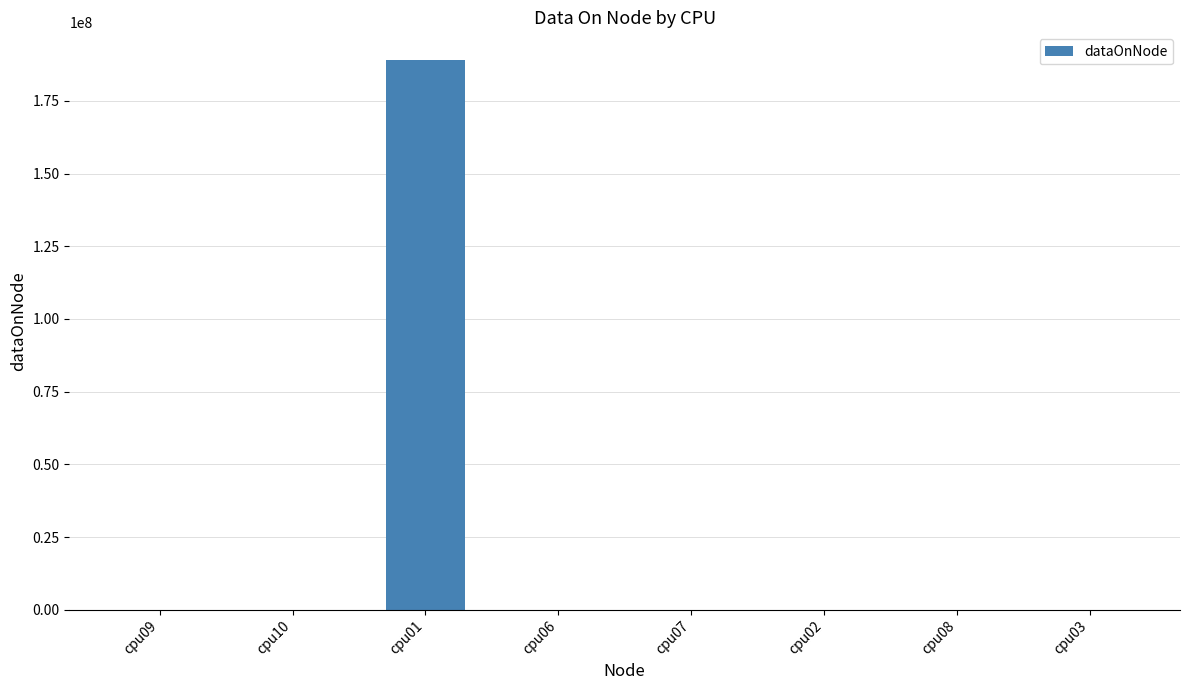

At which category does the chart reach its peak across all series?

cpu01